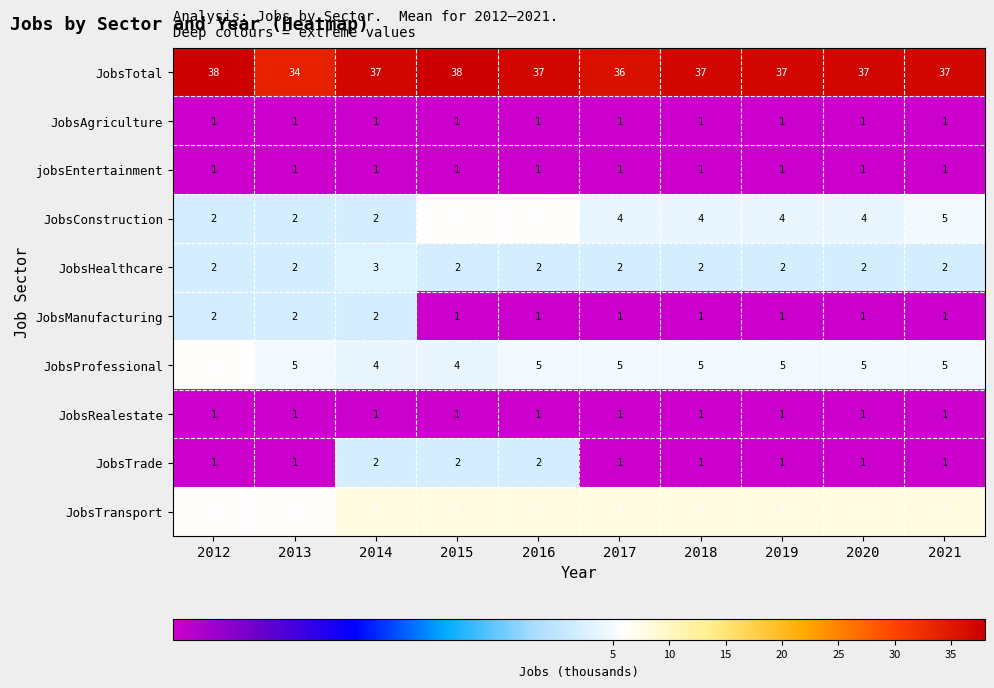

What is the total value across all series at 2013?

55